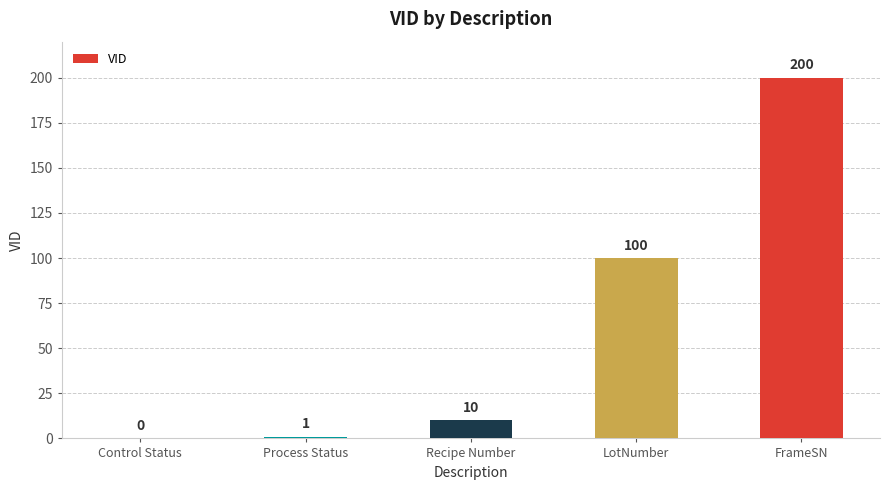

Reading left to right, transcribe all the data shown in this chart.

0	1	10	100	200